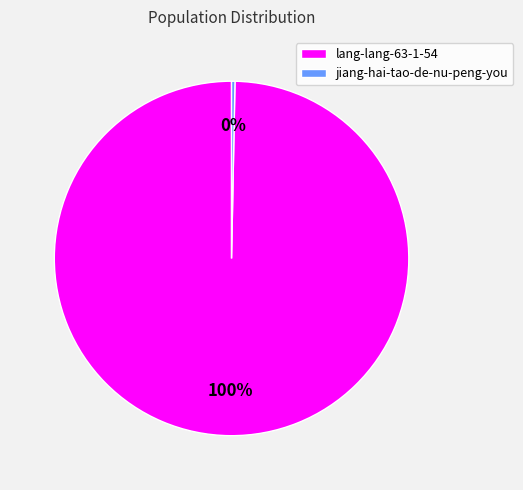

Is it true that lang-lang-63-1-54 is 100% of the pie?

True